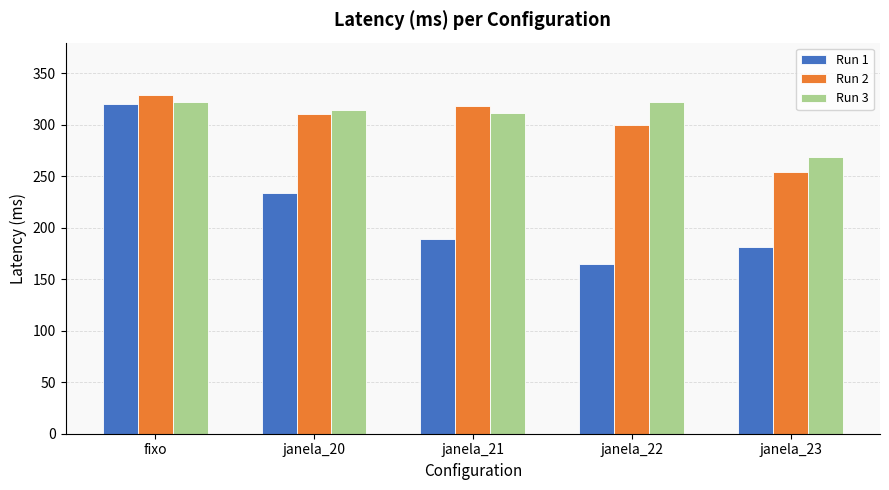

How many bars are there in total?

15